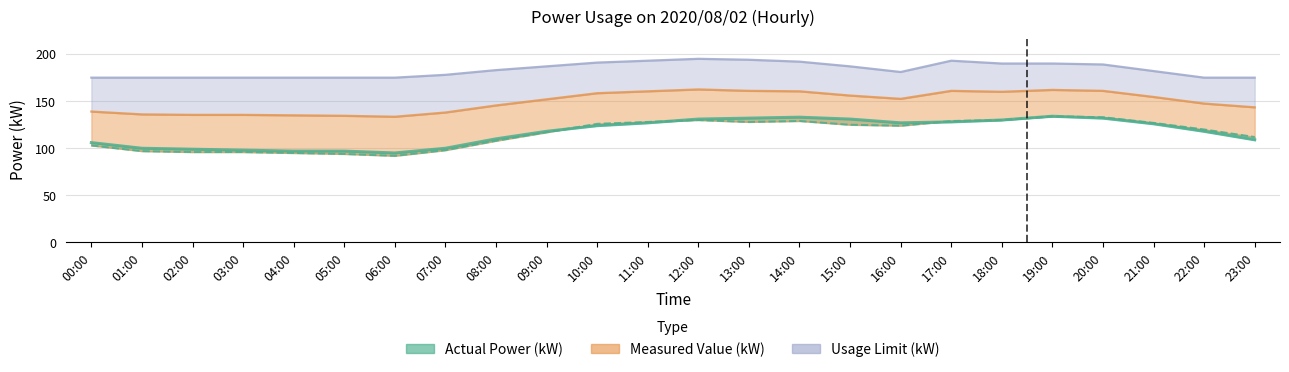

How many values in the Usage Limit (kW) series exceed 183?

11